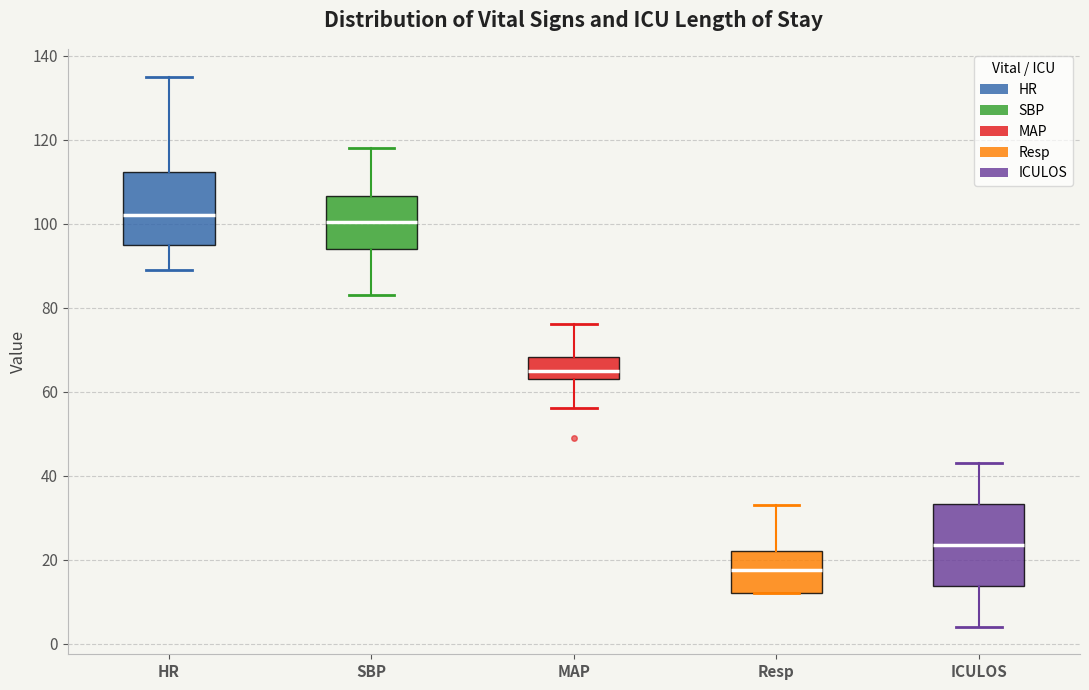

Where is the upper edge of the box for Resp on the y-axis? The values are not printed on the chart, so give them approximately, as read against the axis.

22